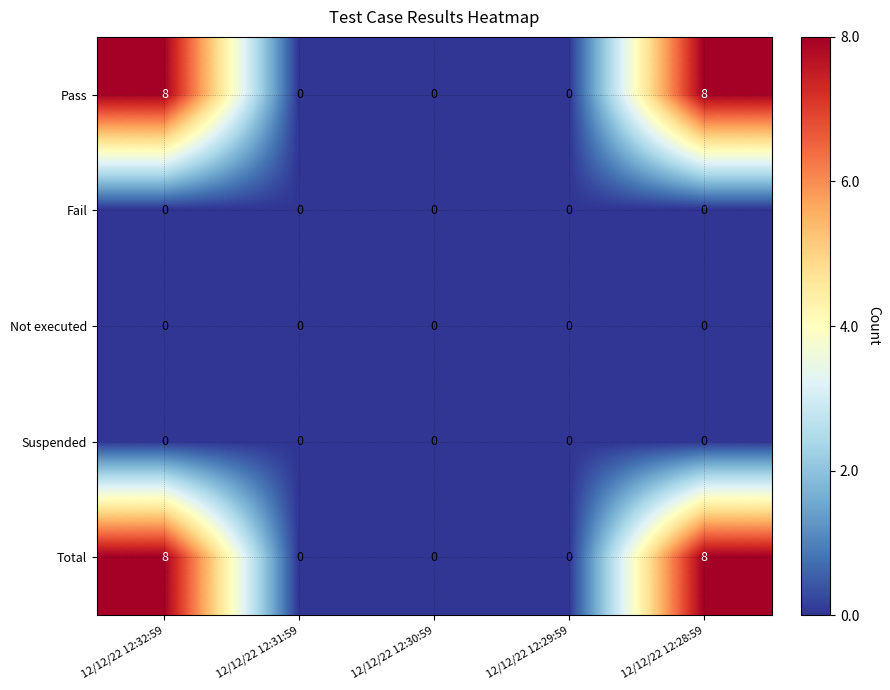

How many data points does each series have?

5